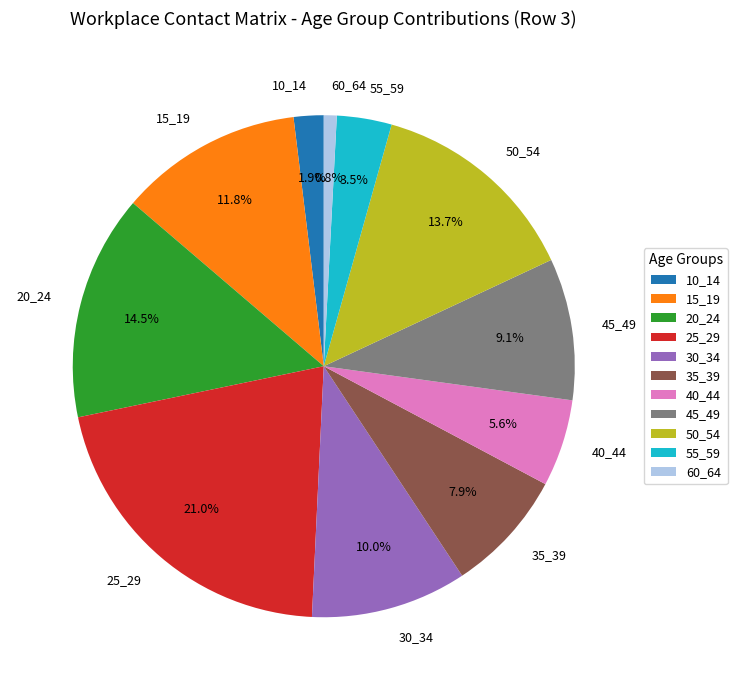

How many segments does this pie chart have?

11